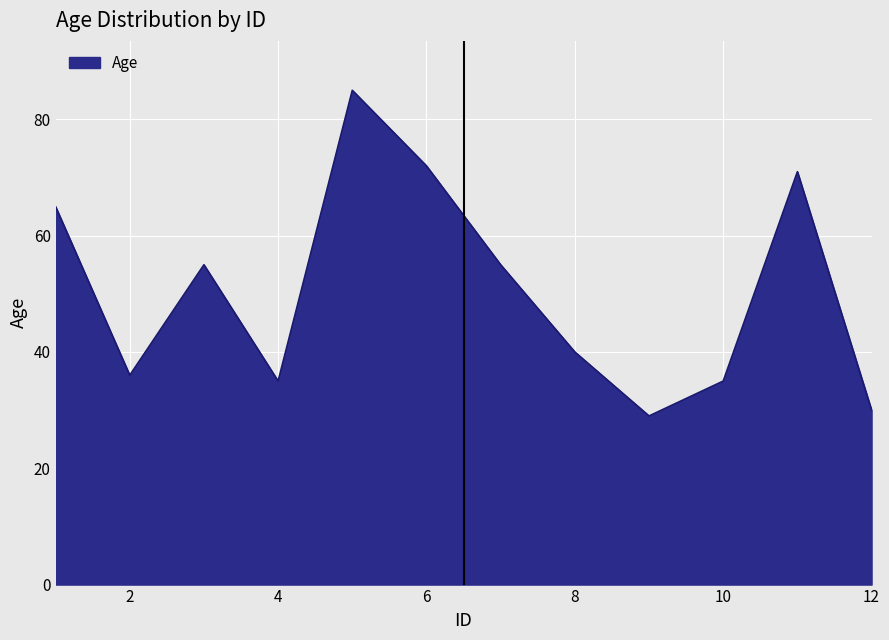

What is the minimum value shown in the chart?

29